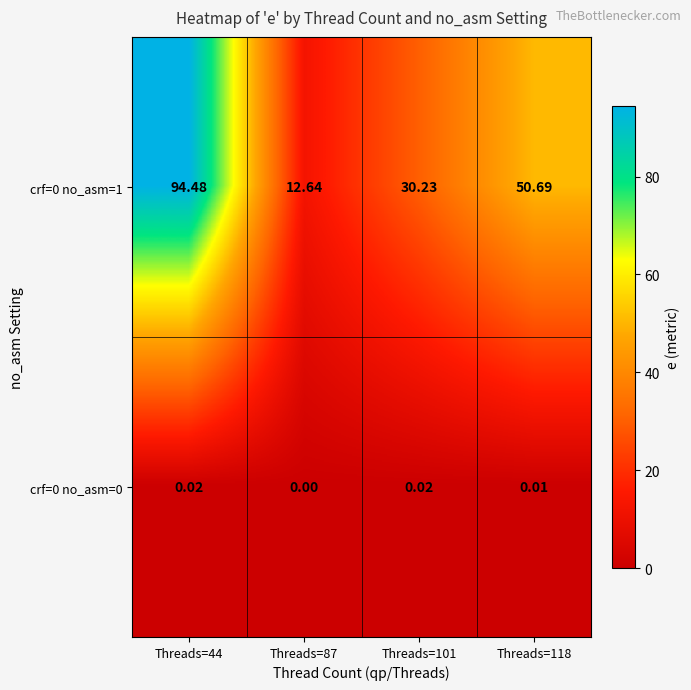

How many data points in crf=0 no_asm=1 are less than 50?

2